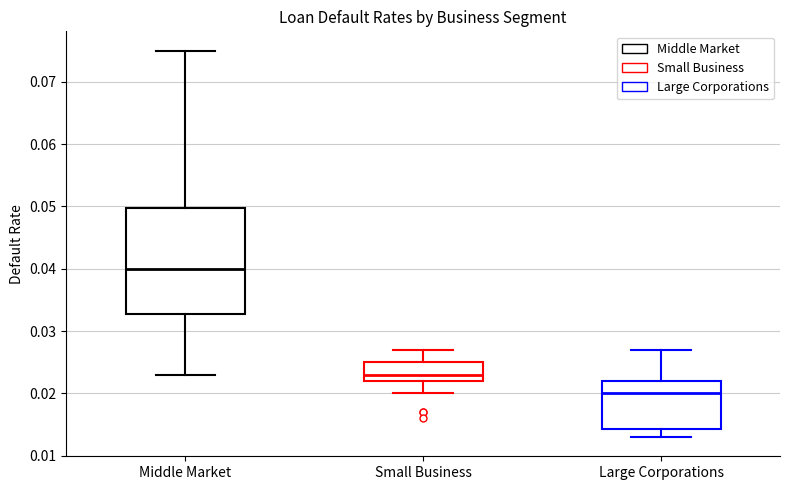

Which box's median line is the highest?

Middle Market